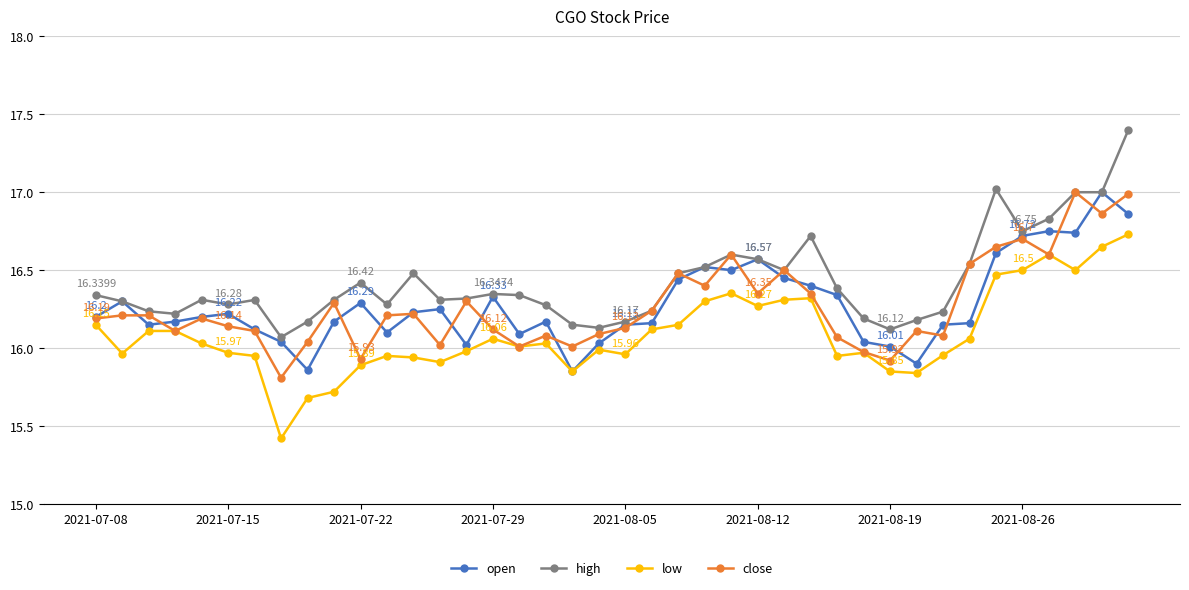

True or false: high and low intersect in this chart.

False